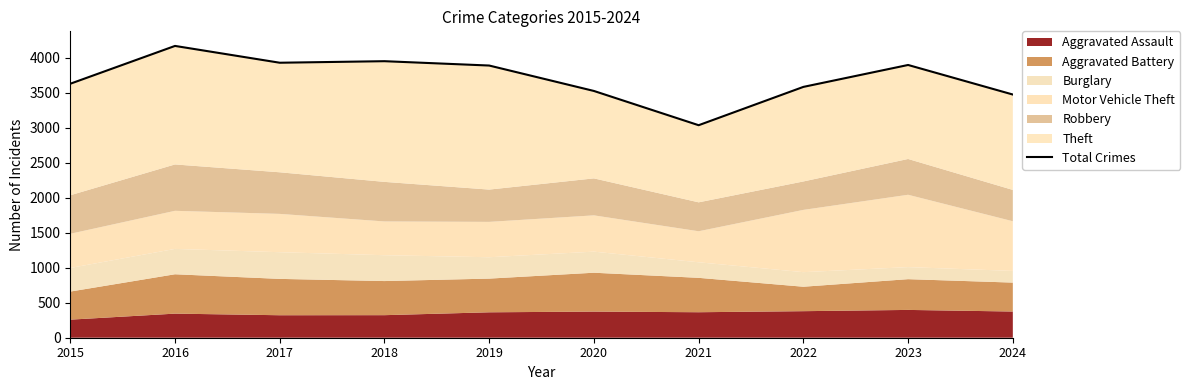

What is the value of the 7th point from the left?

3034